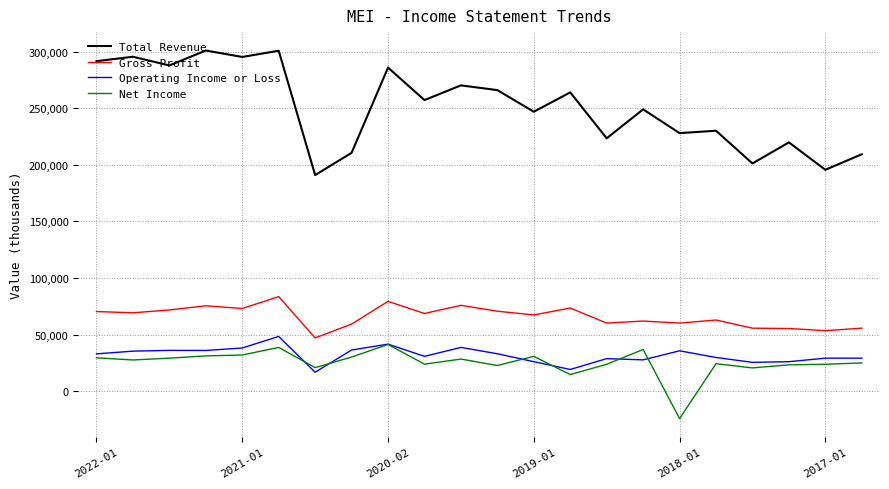

Which series has the largest total across all categories?

Total Revenue